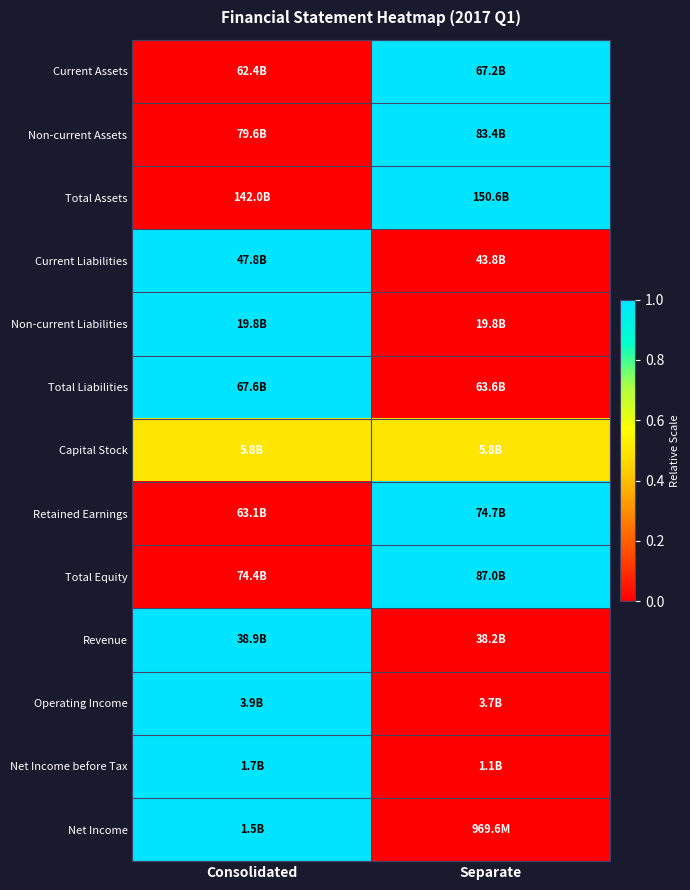

What is the difference between the highest and lowest values at Separate?

1.0